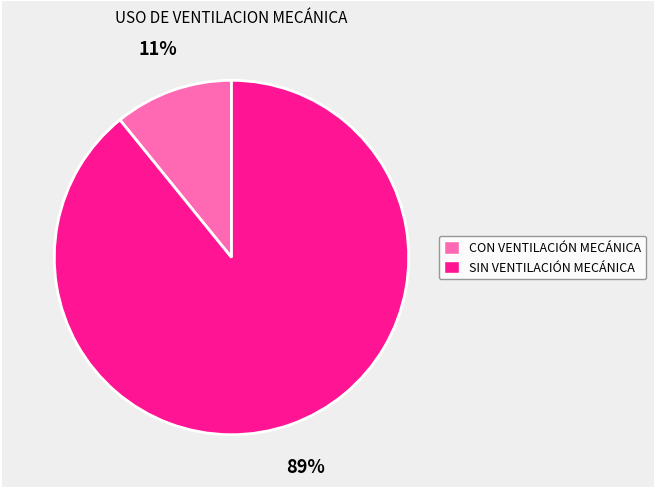

Does CON VENTILACIÓN MECÁNICA account for over 50% of the chart?

No